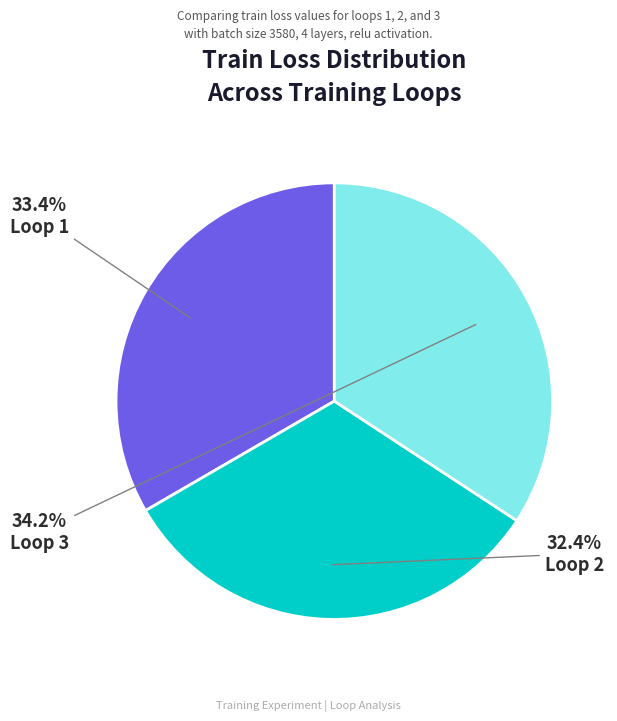

To the nearest percent, what is the difference between the largest and smallest slice percentages?

2%